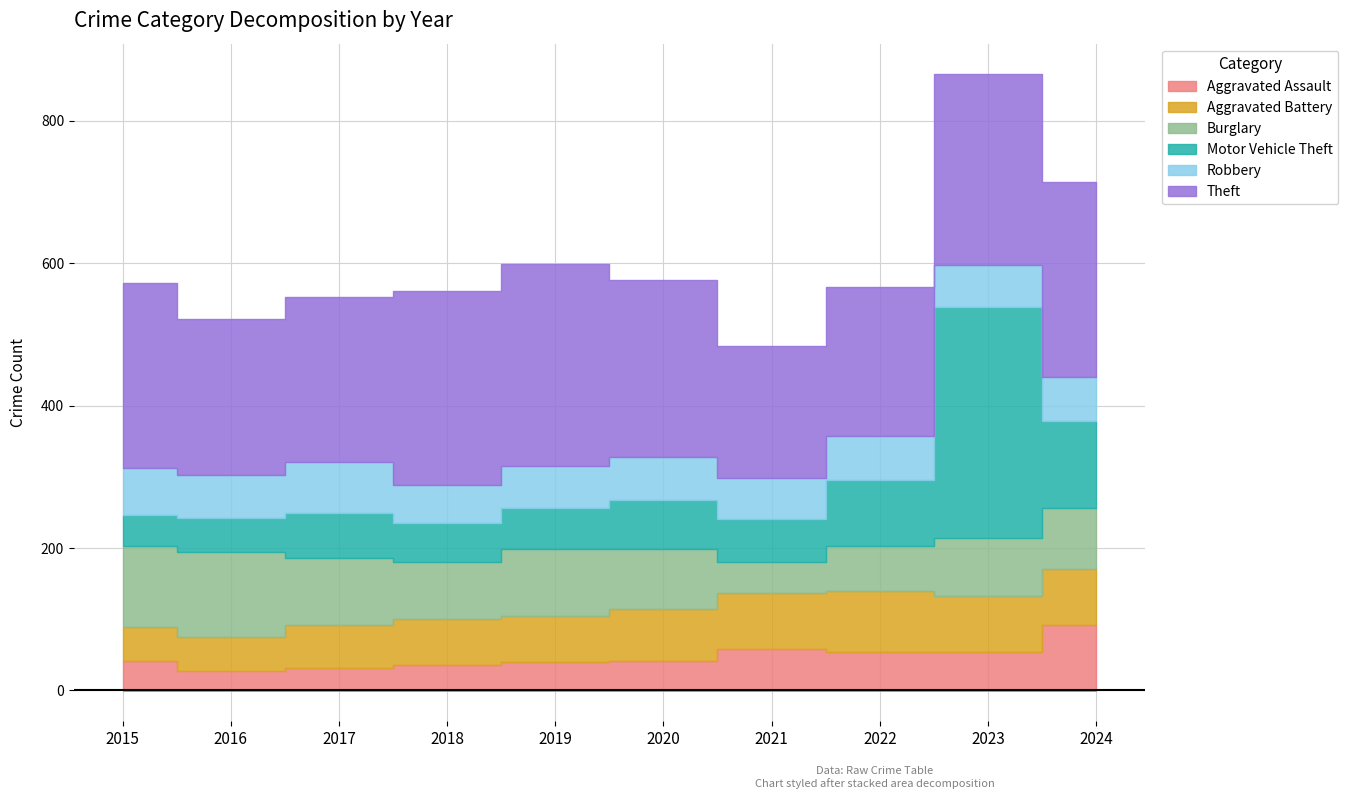

Count the number of categories in the chart.

10